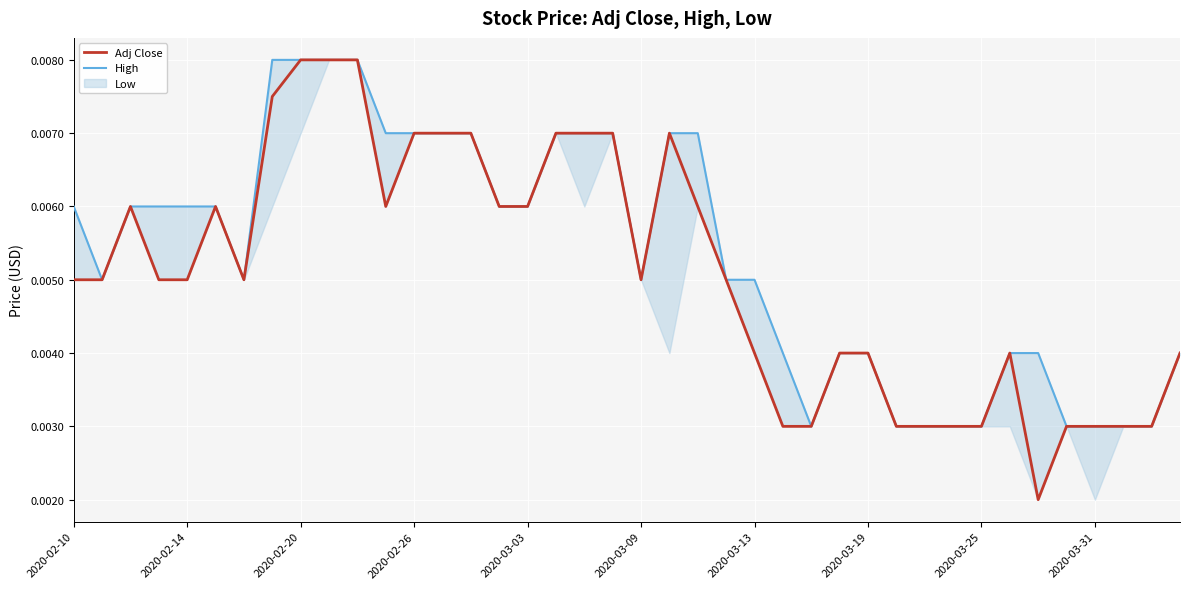

List the series in order of their overall mean, highest first.

High, Adj Close